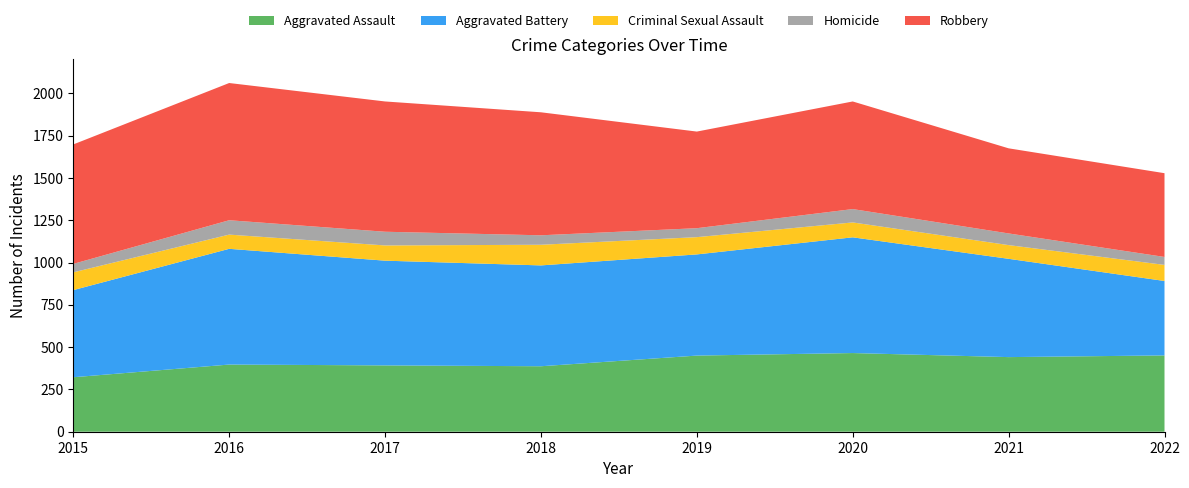

Reading left to right, list all the values displayed in this chart.

Aggravated Assault: 322	397	392	387	450	465	441	451
Aggravated Battery: 515	684	619	596	598	684	581	440
Criminal Sexual Assault: 105	84	90	122	102	88	81	95
Homicide: 50	85	81	56	53	79	69	47
Robbery: 706	811	770	727	571	636	503	495